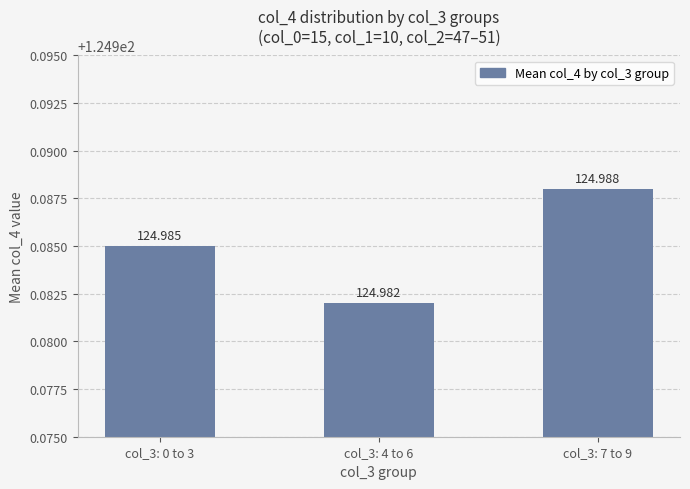

Does the chart contain stacked bars?

No